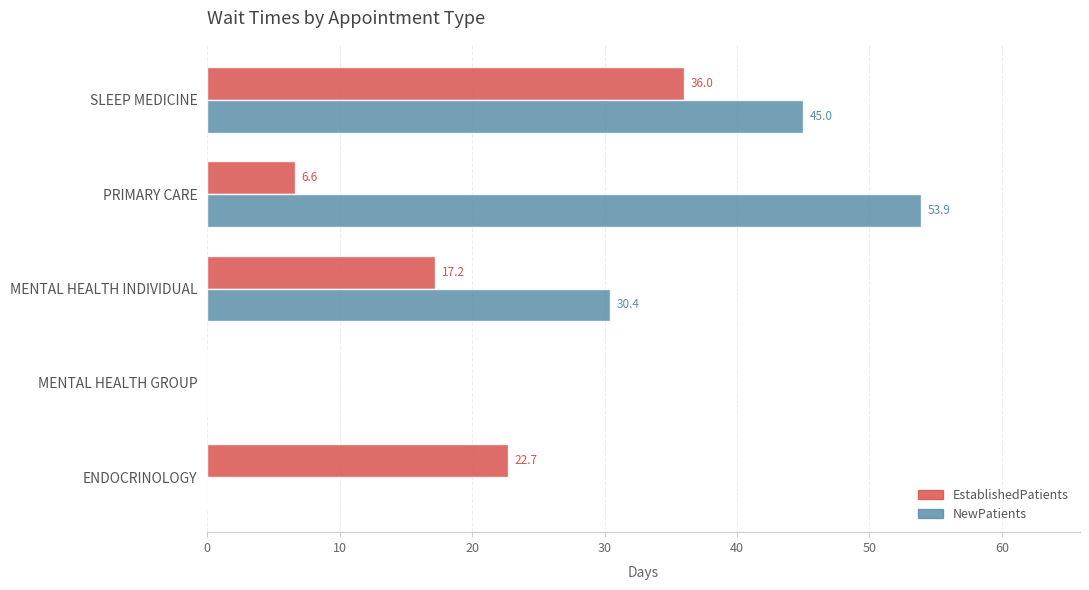

What is the sum of all NewPatients values?

129.3